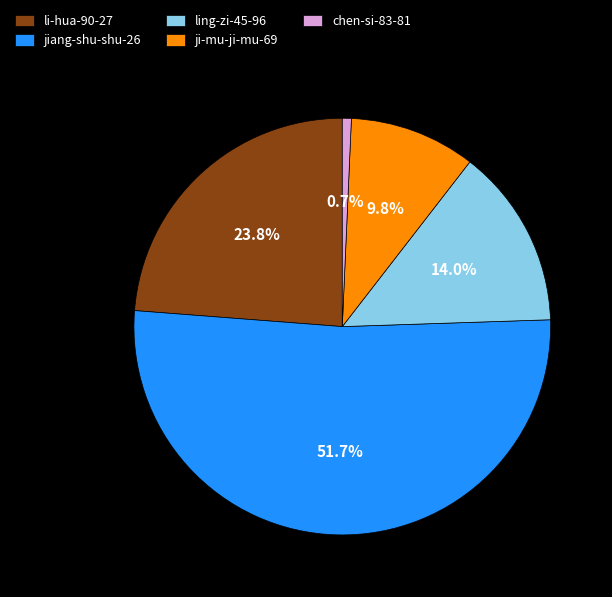

To the nearest percent, what portion does ling-zi-45-96 represent?

14%